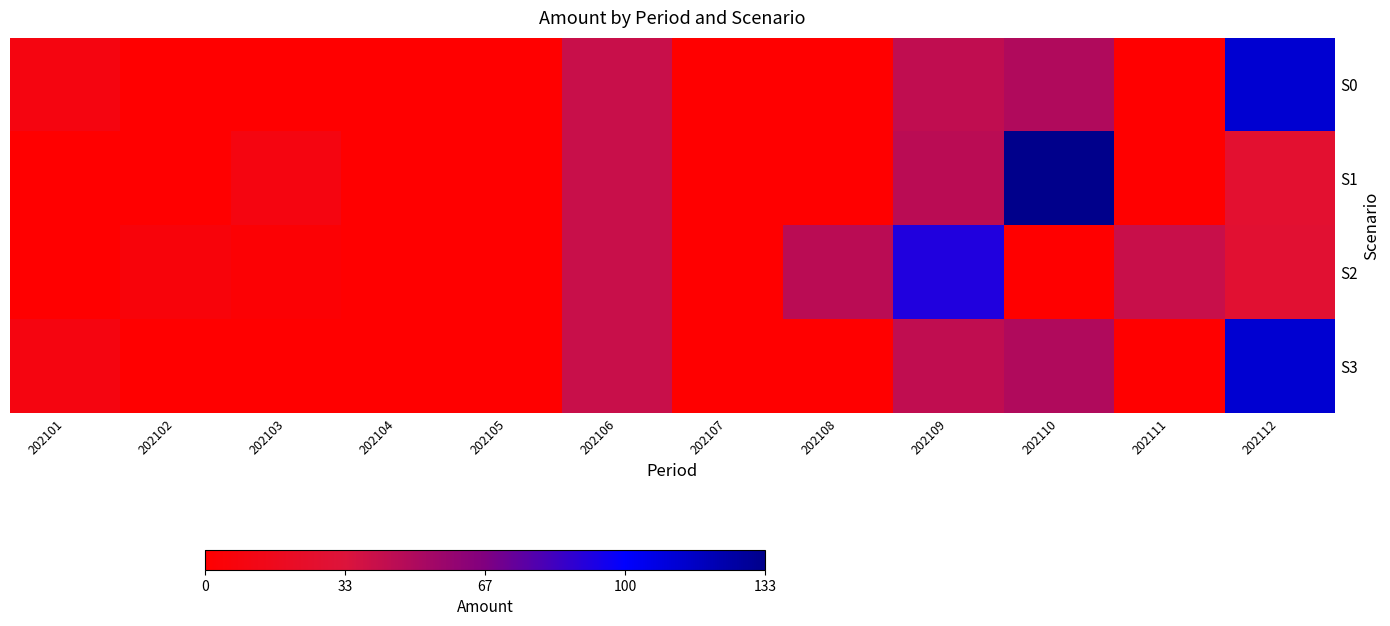

Which has a higher value, 202102 or 202111?

202102